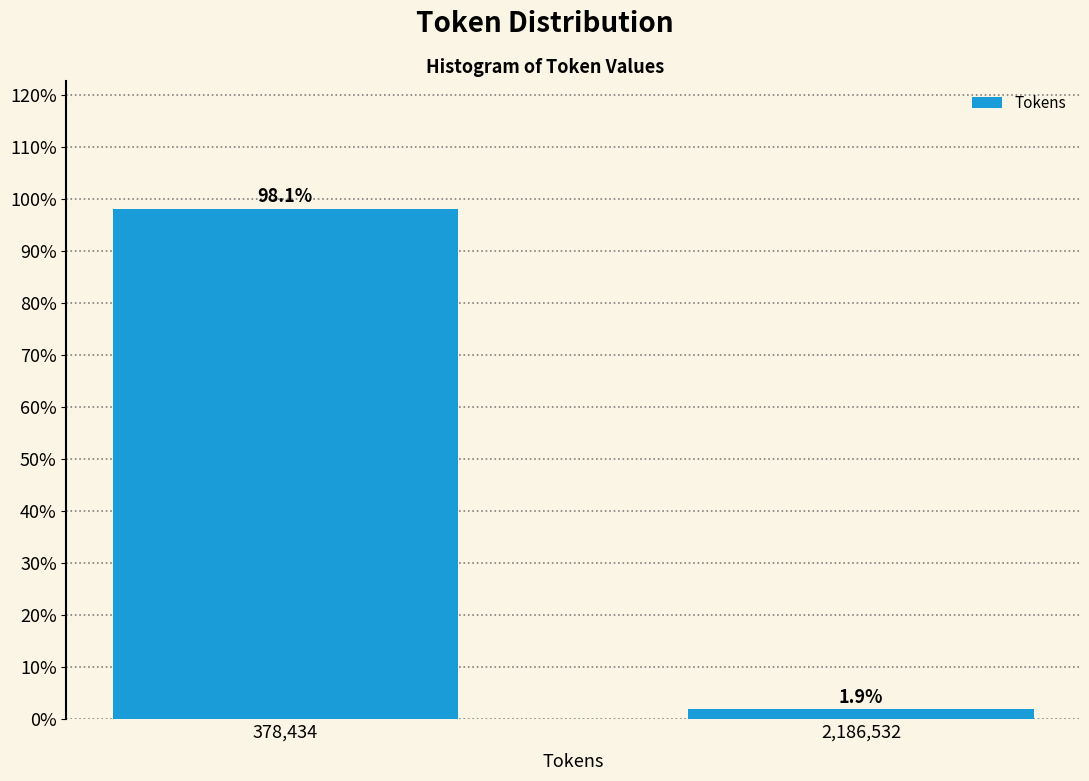

Reading left to right, list all the values displayed in this chart.

98.1	1.9